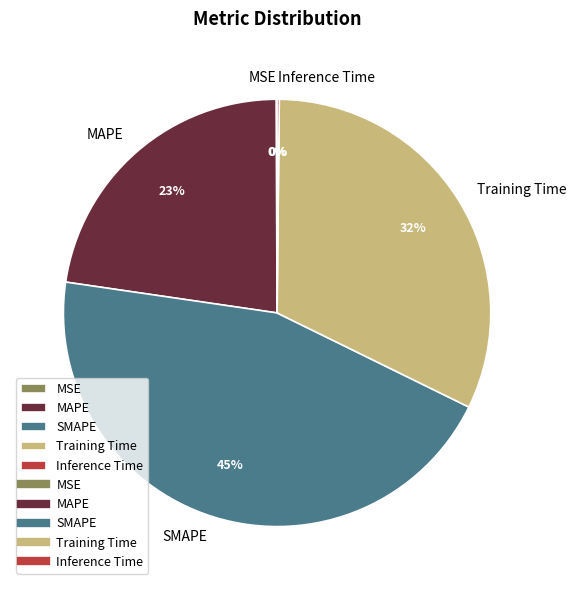

Does SMAPE represent more than half of the total?

No